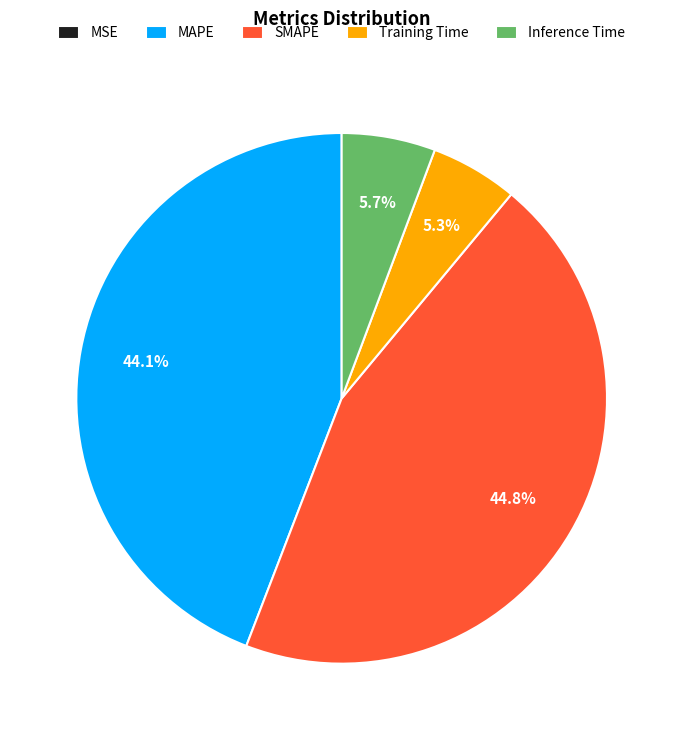

What percentage is the Training Time slice, to the nearest percent?

5%